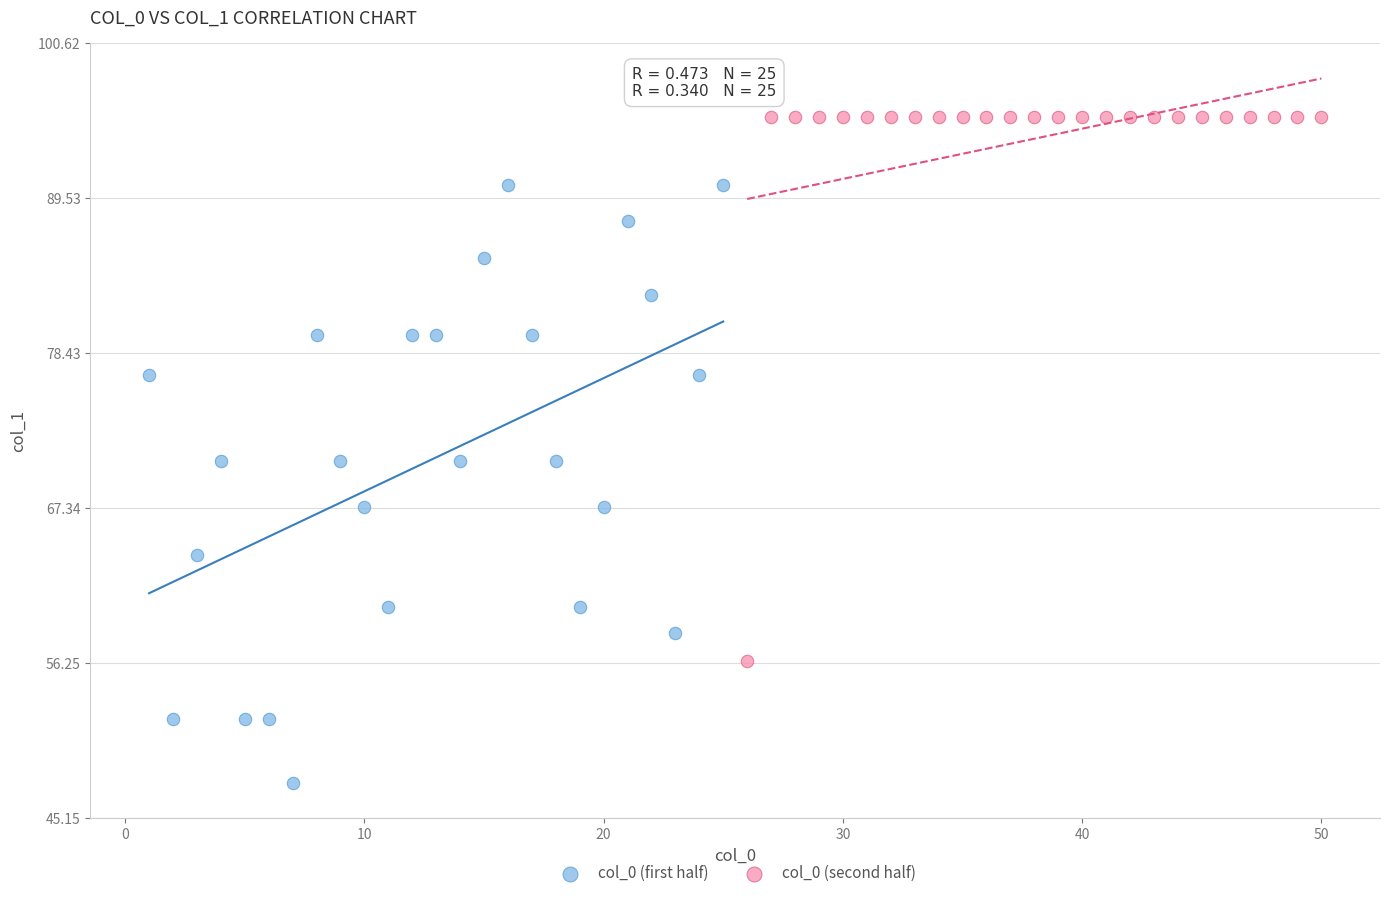

Which series has the largest Y range (max minus min)?

col_0 (first half)